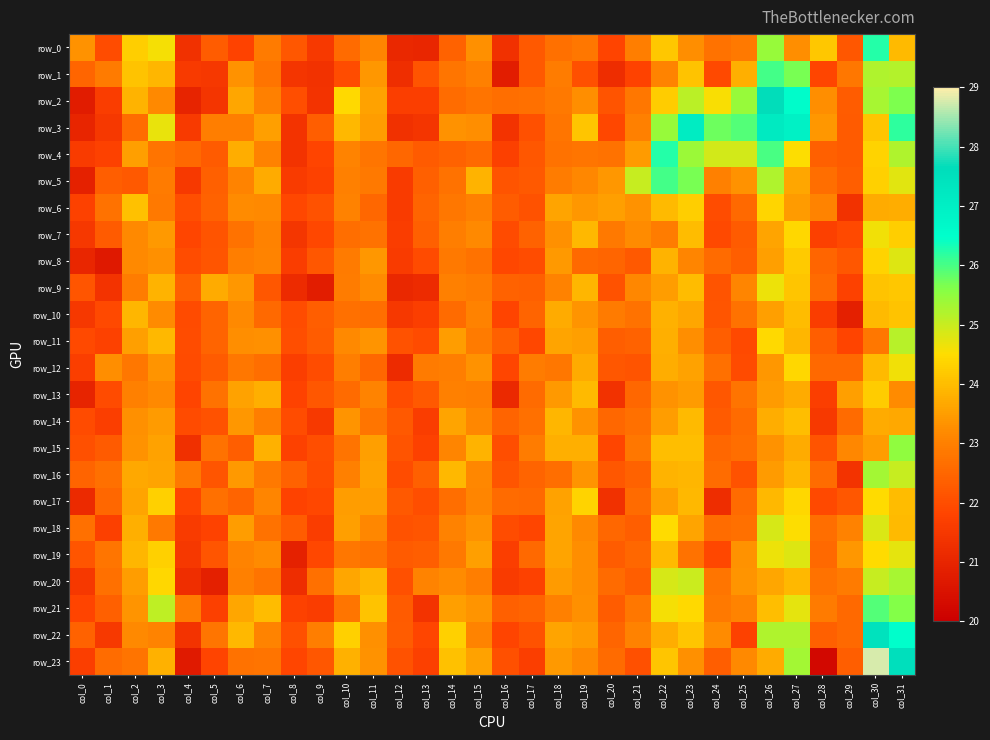

At which category does the chart reach its peak across all series?

col_30